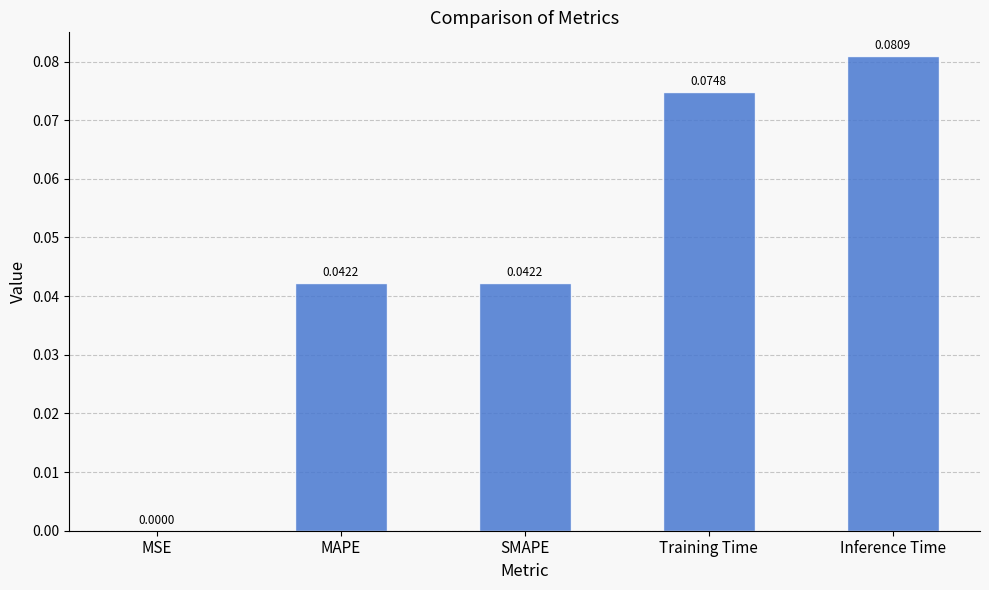

Between SMAPE and Training Time, which is larger?

Training Time